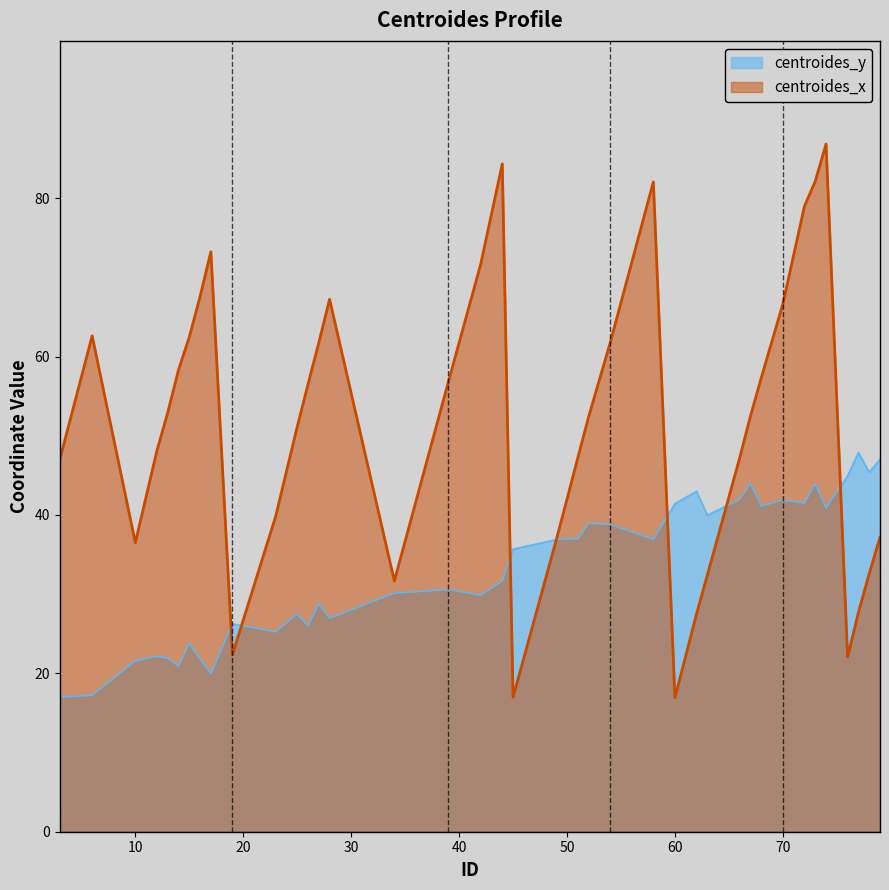

At which category is the sum across all series the highest?

74